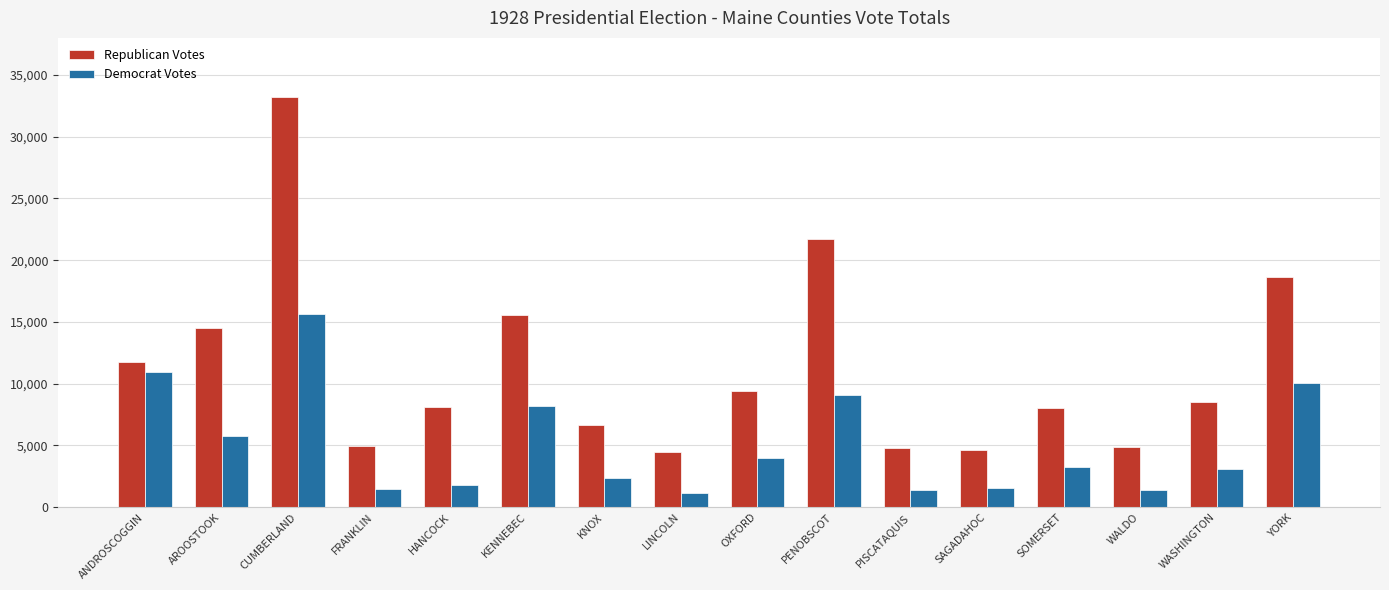

List the series in order of their peak value, highest first.

Republican Votes, Democrat Votes